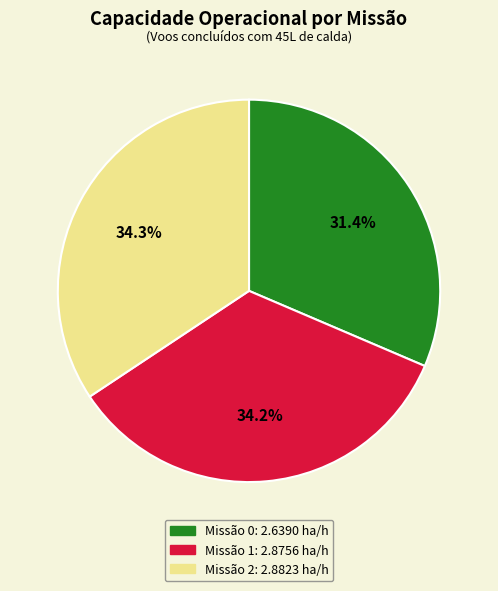

To the nearest percent, what is the average slice percentage?

33%